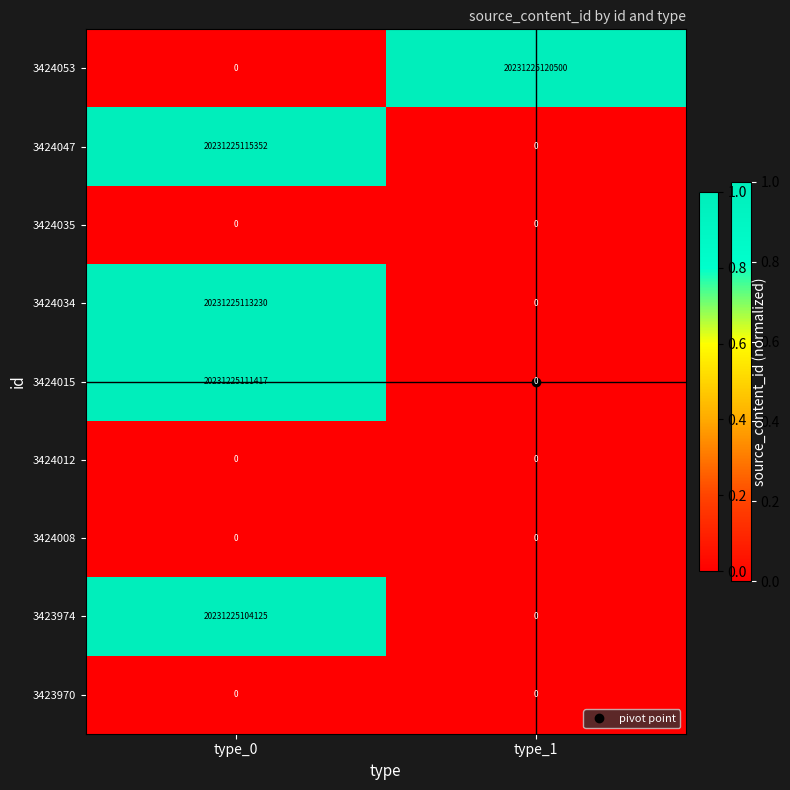

The value of 3424047 at type_0 is 20231225115352. True or false?

True